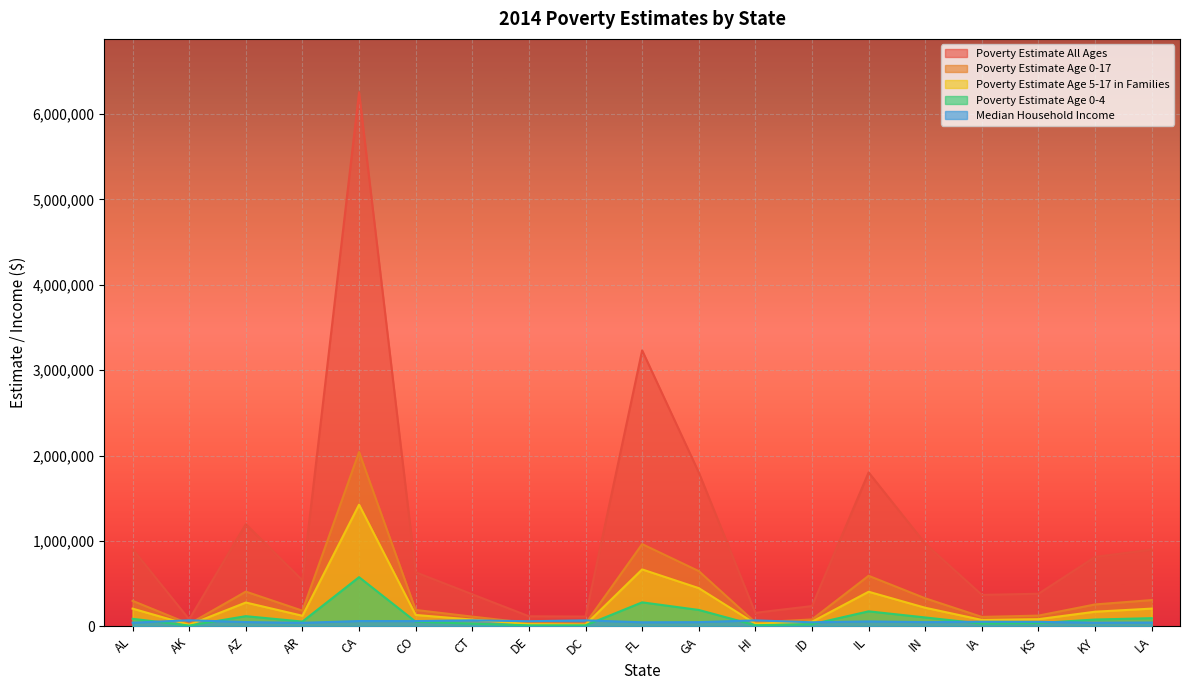

What is the total value across all series at CA?

10356389